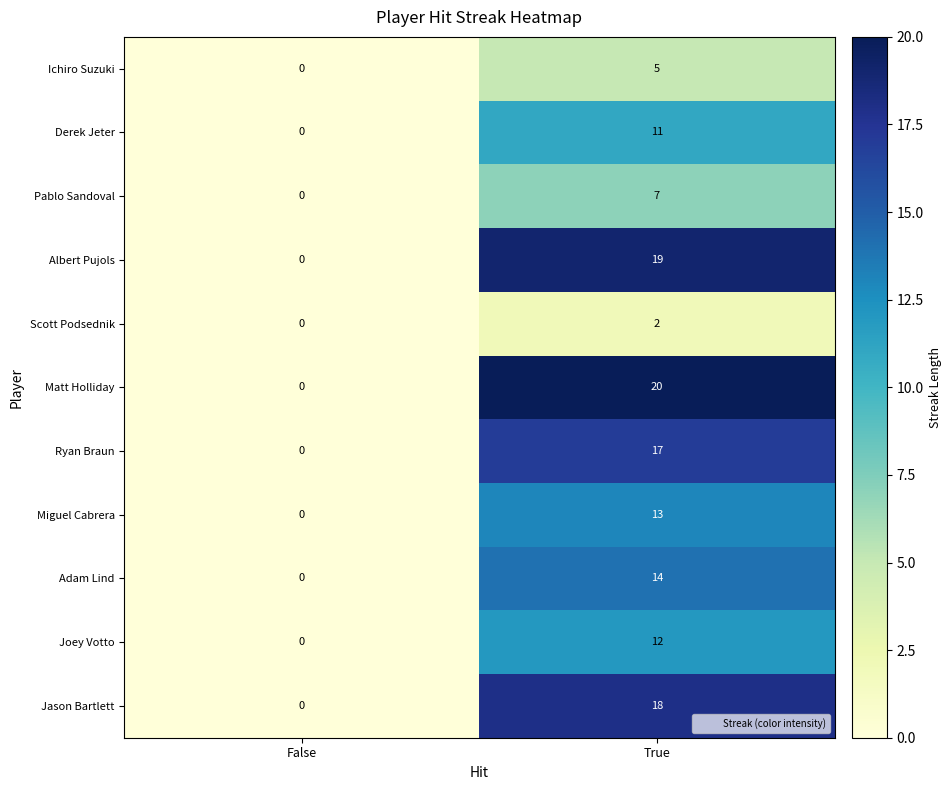

What is the approximate value of Jason Bartlett at True, to the nearest 5?

20